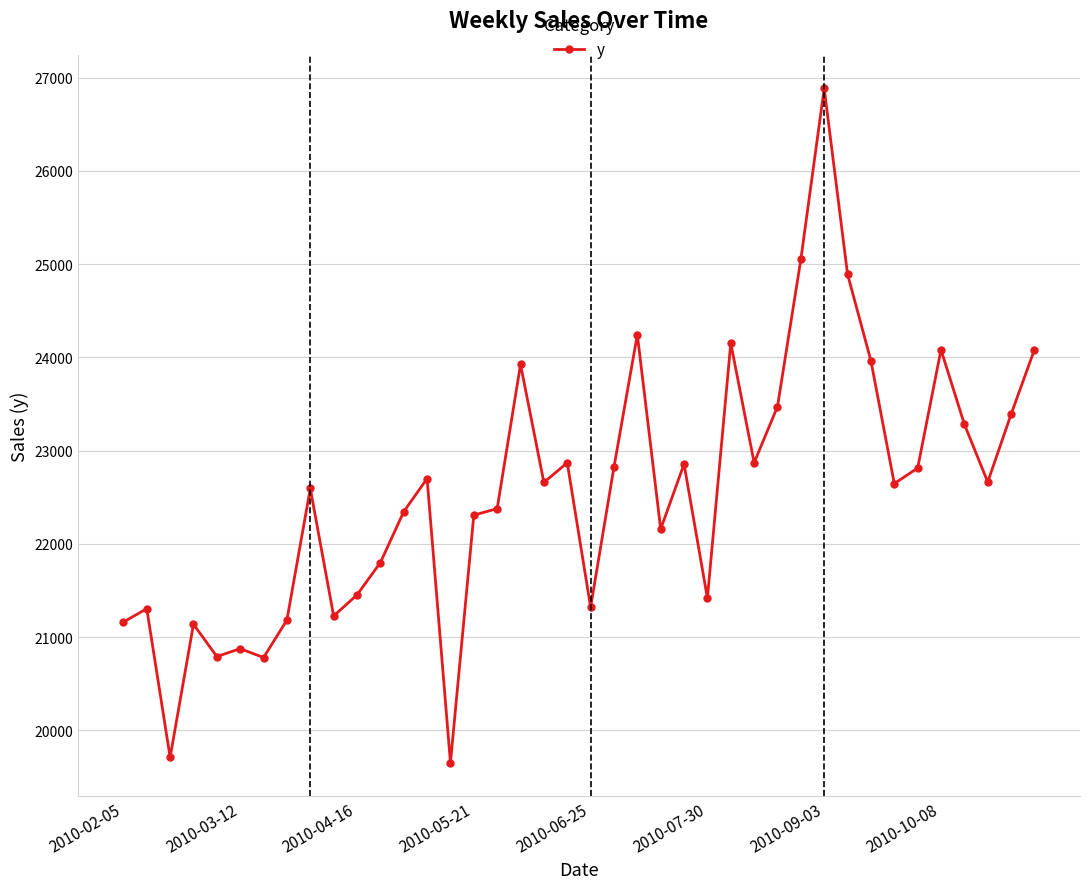

What is the value of the 30th point from the left?

25050.5